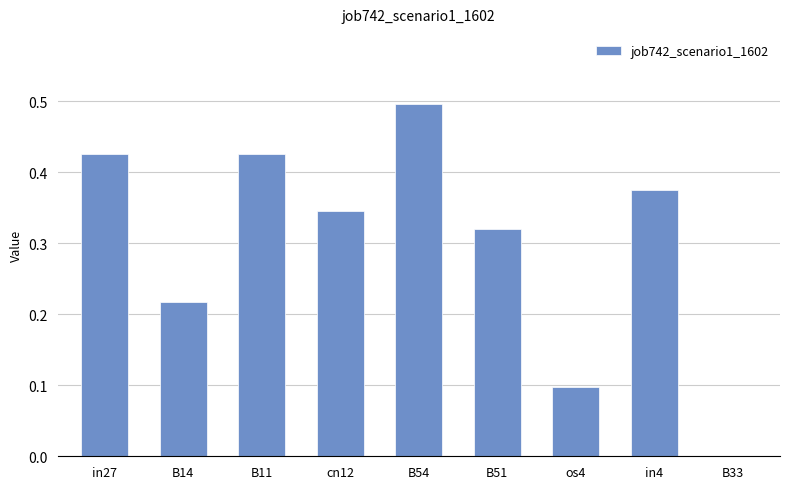

Read the value at B54.

0.5